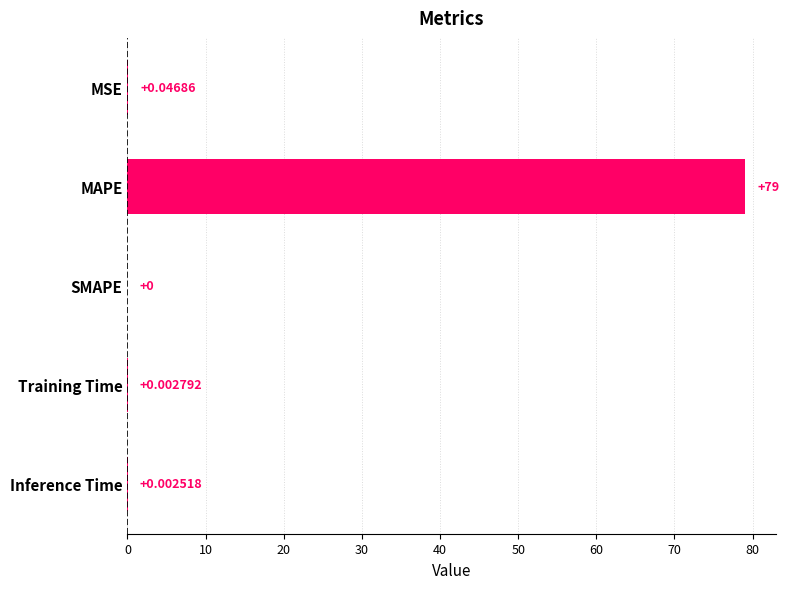

At which label is the value closest to 39?

MSE